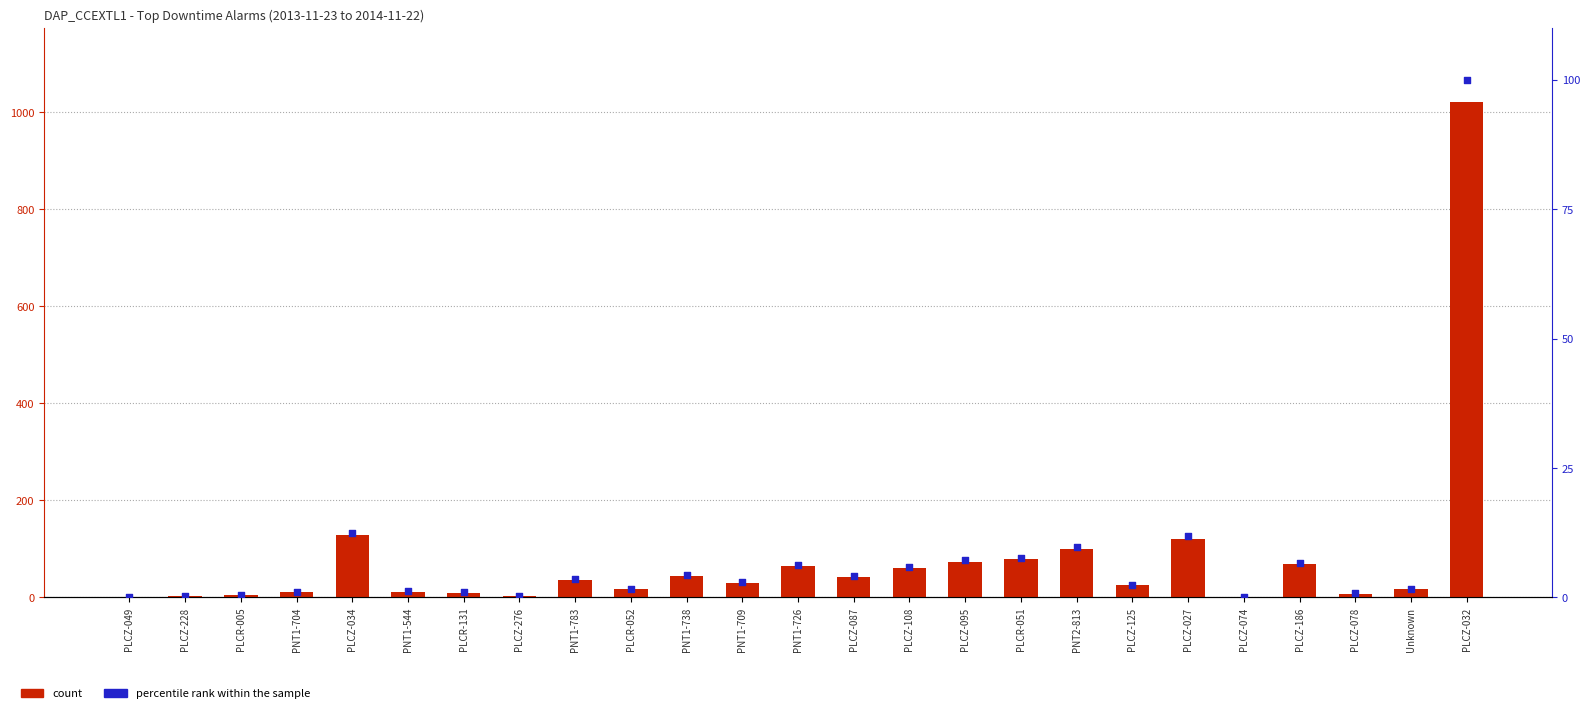

Is the value of count at PLCZ-108 greater than the value of percentile rank within the sample at PNT1-709?

Yes